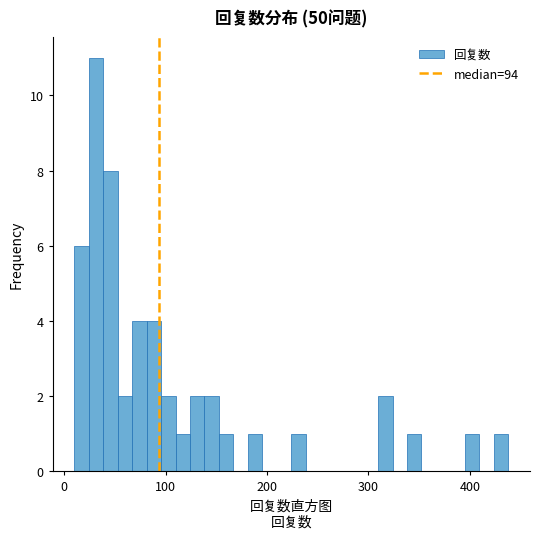

Read against the x-axis, roughly where is the centre of the tallest bar?

30